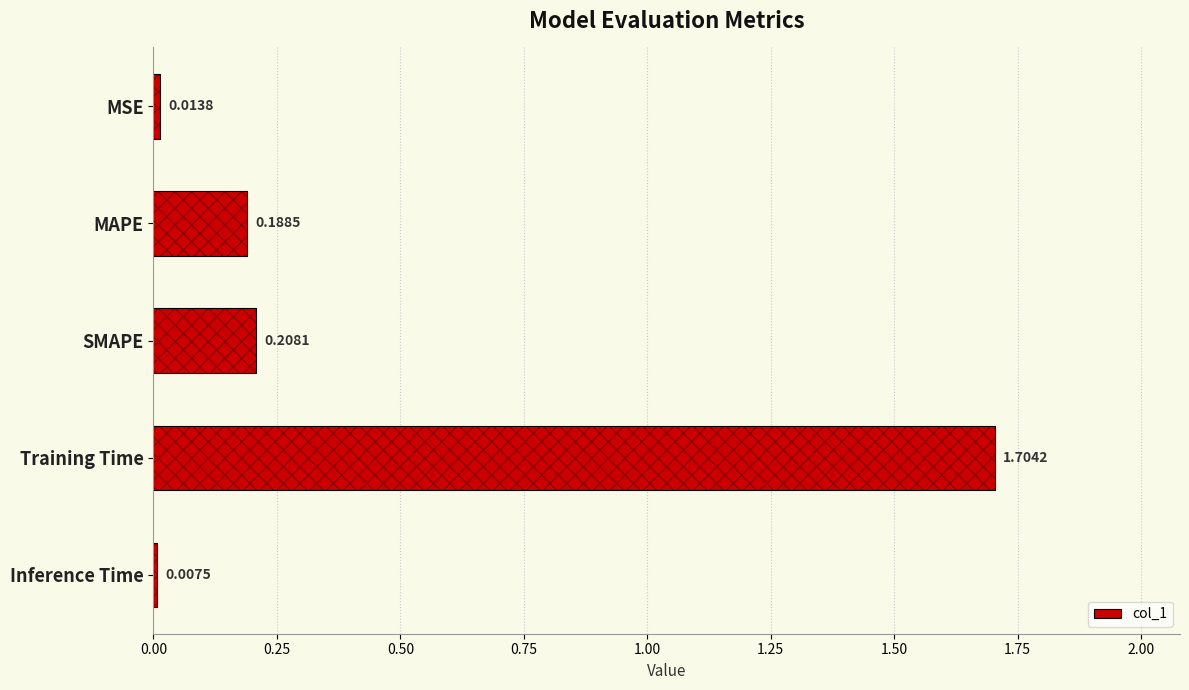

Which category has the lowest value across all series?

Inference Time